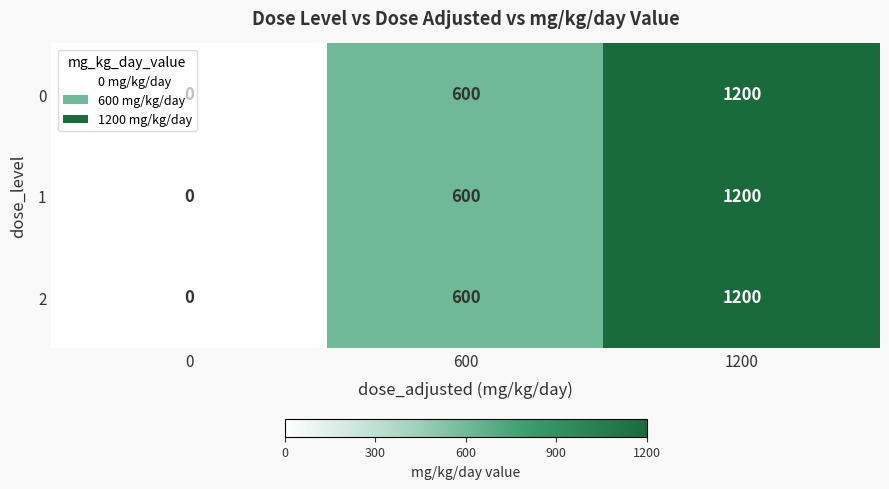

Count the number of categories in the chart.

3